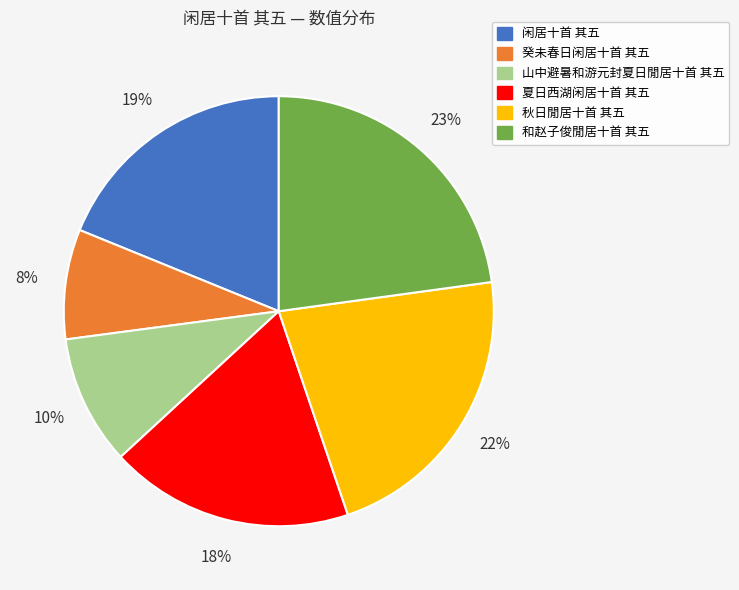

The 夏日西湖闲居十首 其五 slice represents 18% of the pie. True or false?

True